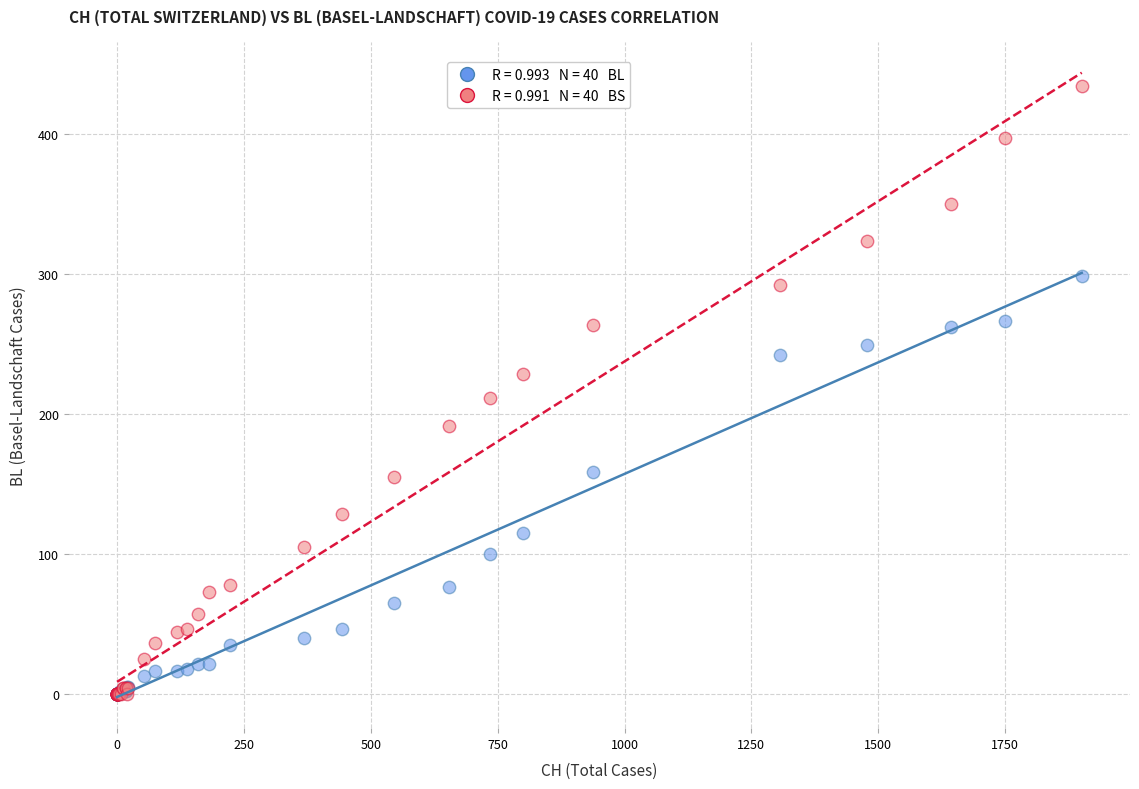

Across all series, what Y value is closest to 217?

211